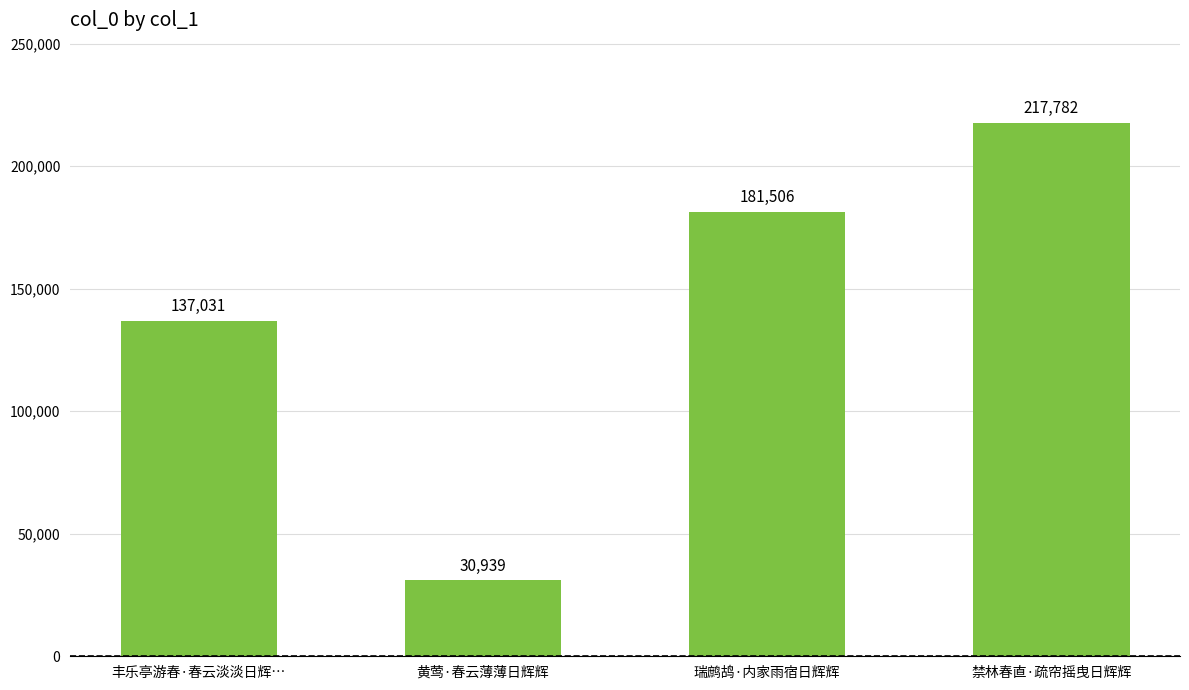

Approximately how many times larger is the value at 黄莺·春云薄薄日辉辉 compared to 禁林春直·疏帘摇曳日辉辉?

0.1